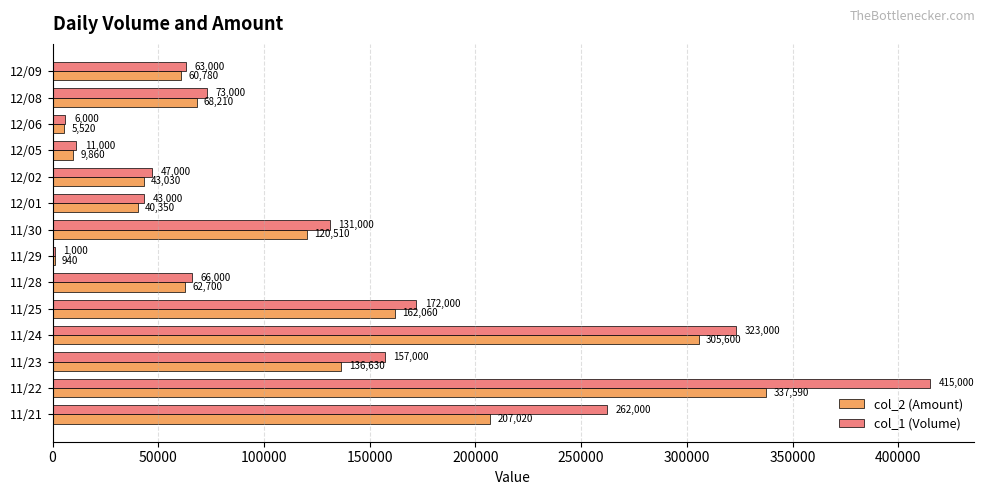

Which series changed the most between 11/21 and 11/24?

col_2 (Amount)